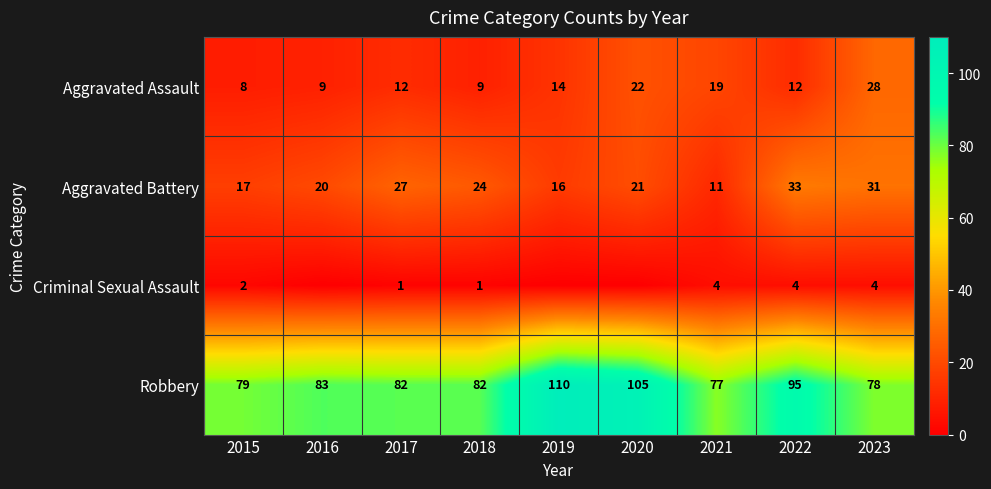

What is the difference between the second highest and second lowest values in the Aggravated Battery series?

15